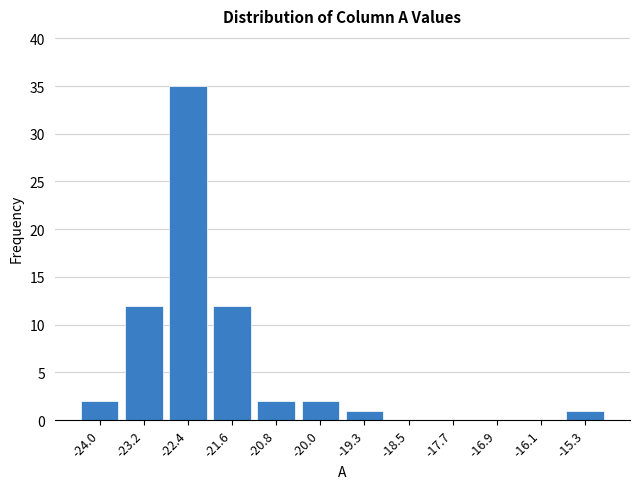

Reading left to right, transcribe all the data shown in this chart.

-24.0=2	-23.2=12	-22.4=35	-21.6=12	-20.8=2	-20.0=2	-19.3=1	-18.5=0	-17.7=0	-16.9=0	-16.1=0	-15.3=1